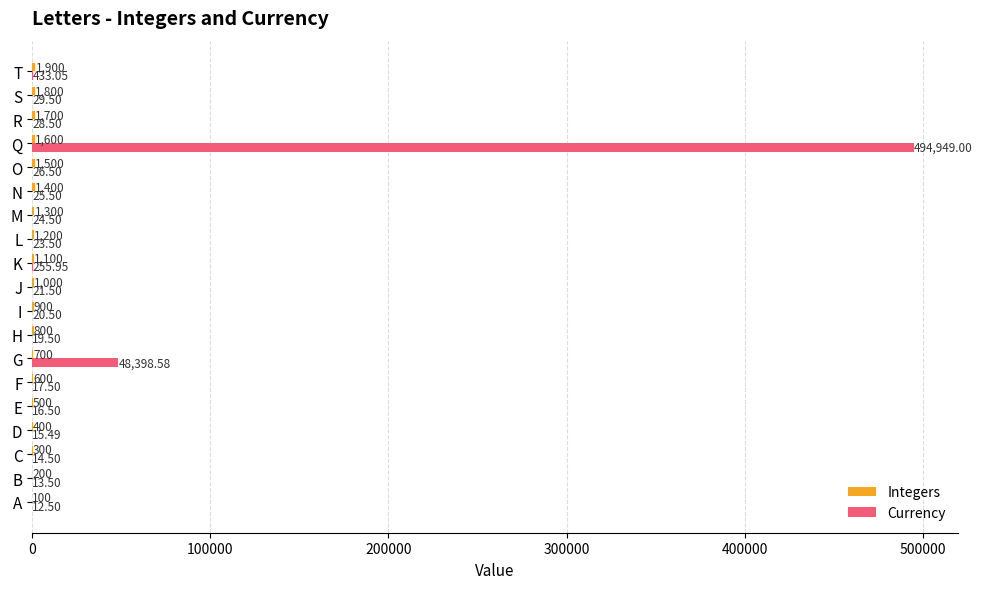

At which label does Currency reach its peak?

Q